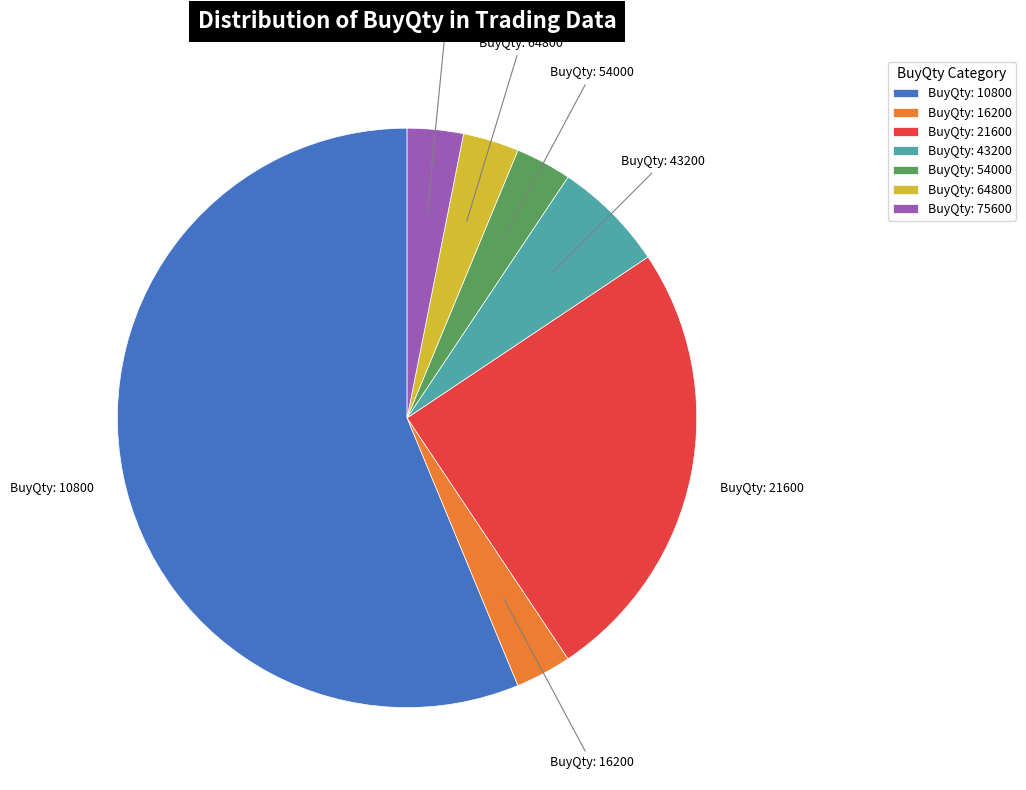

True or false: BuyQty: 43200 accounts for 1% of the total.

False